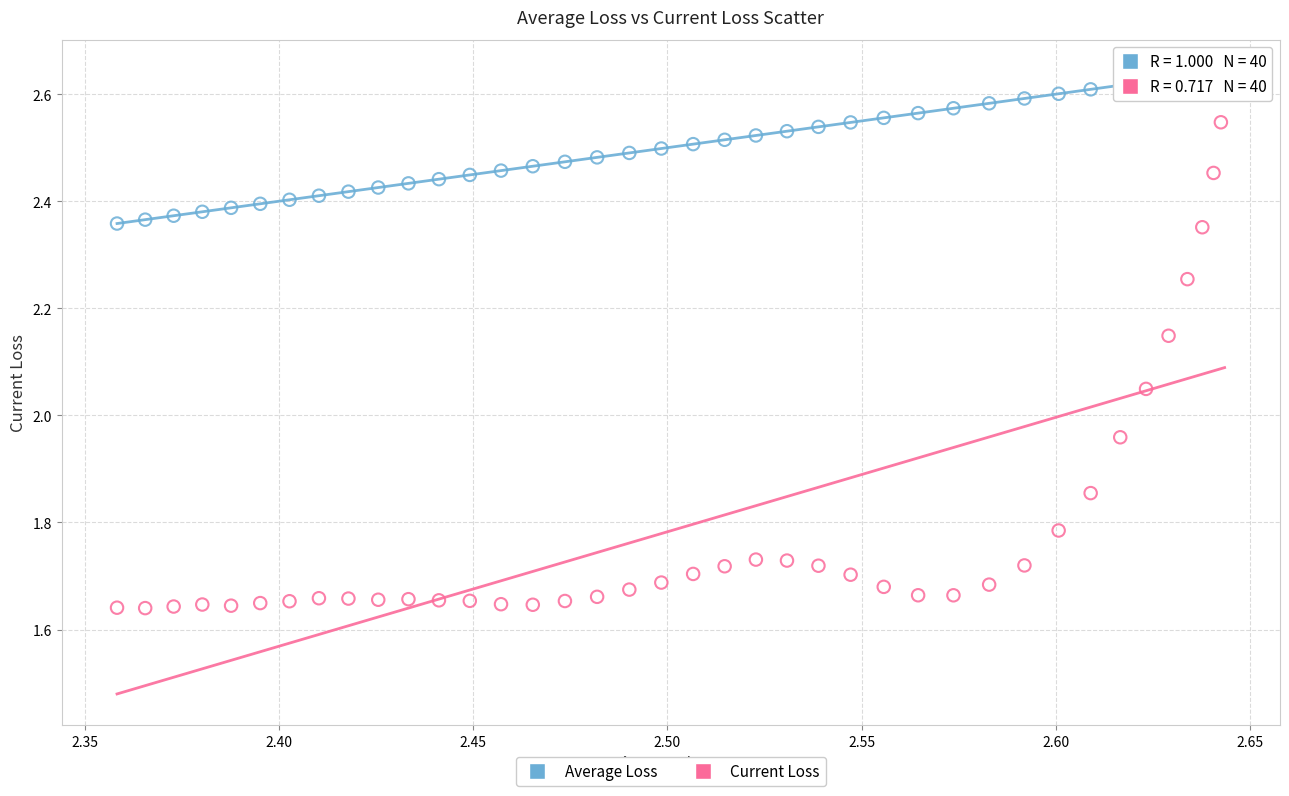

What are all the series names shown in the legend?

Average Loss, Current Loss